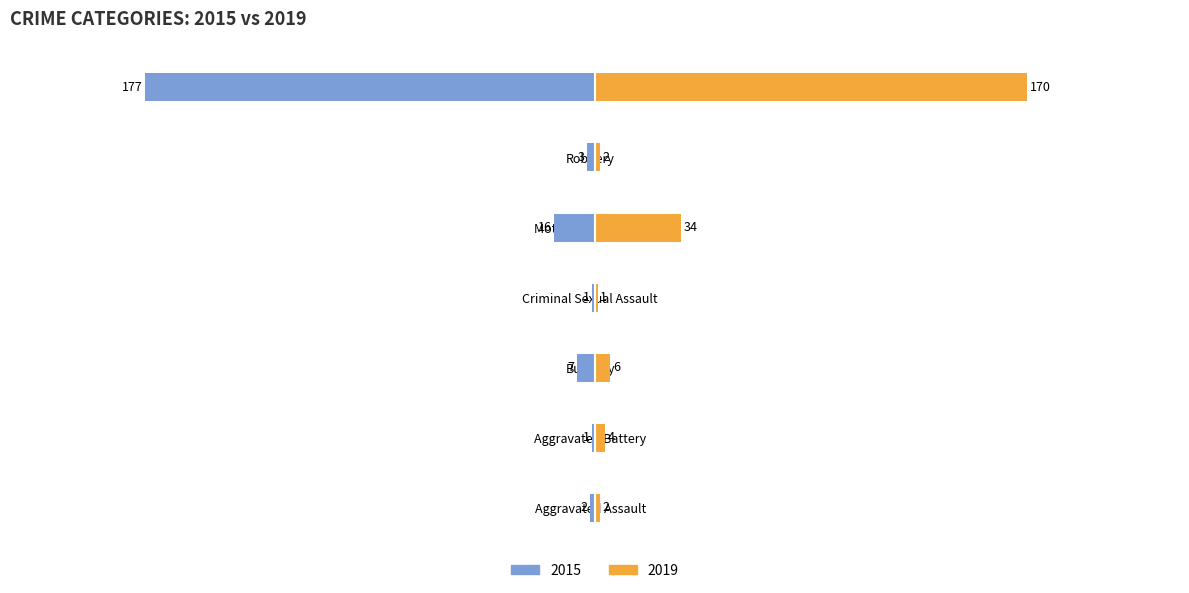

Is it true that 2019 equals 6 at Burglary?

True